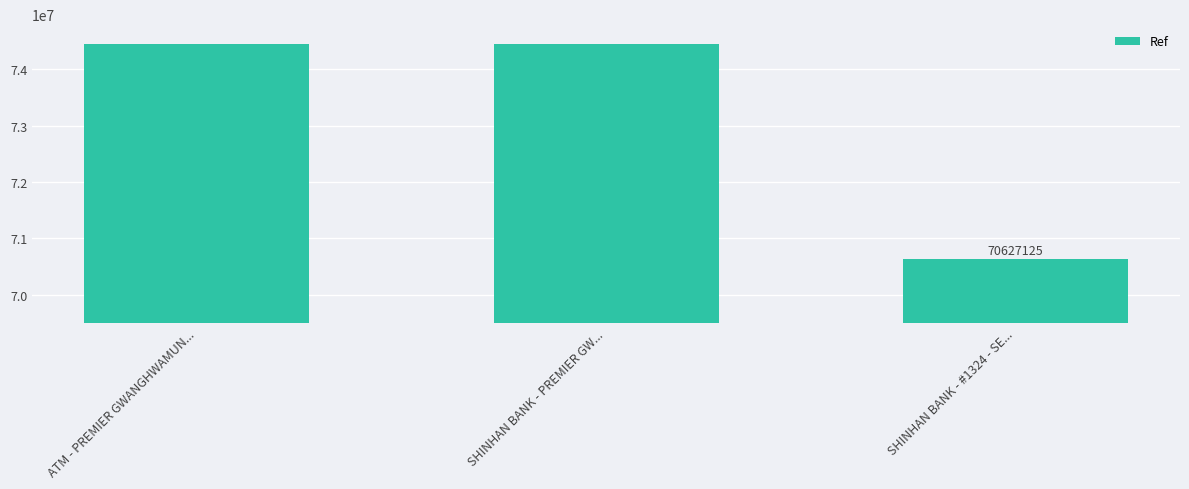

What is the greatest value displayed?

74440010